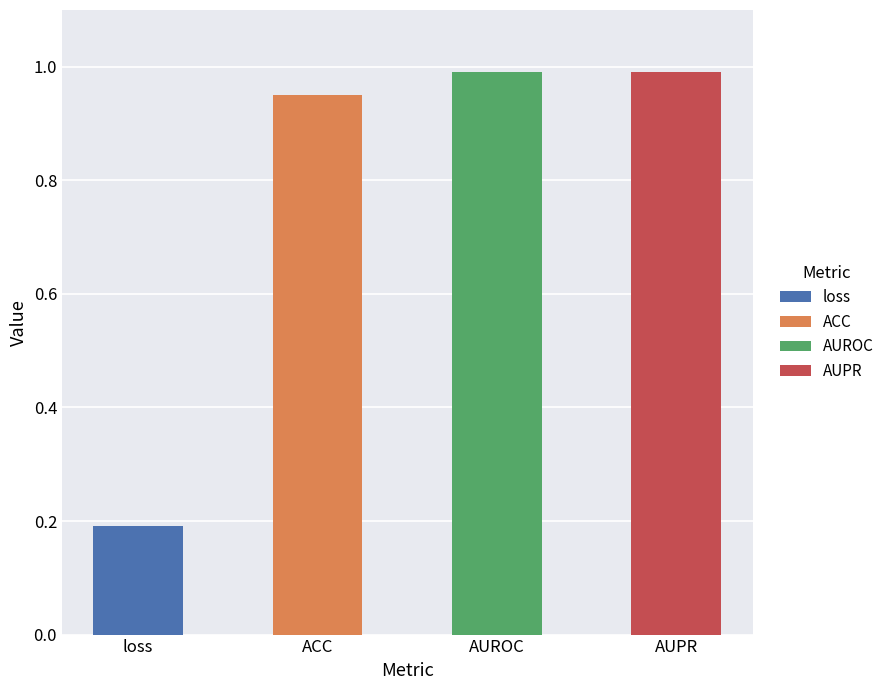

What is the sum of the values at AUPR and loss?

1.2